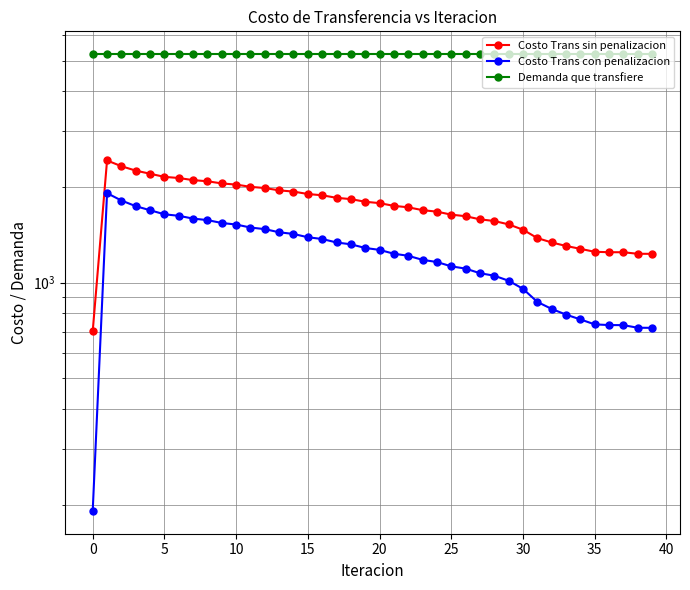

Does the chart have visible grid lines?

Yes